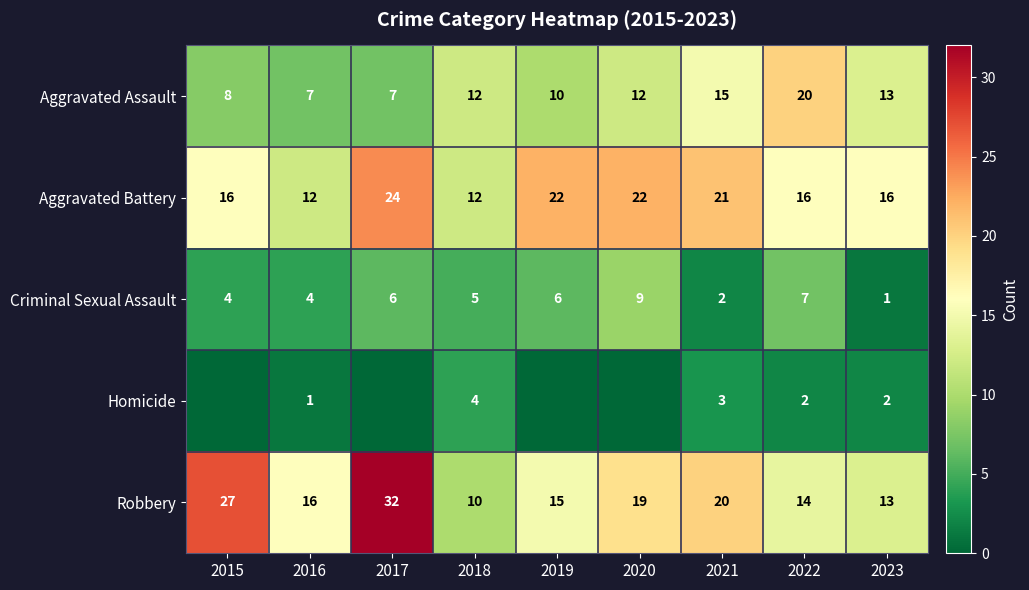

What is the approximate value of Criminal Sexual Assault at 2017?

6